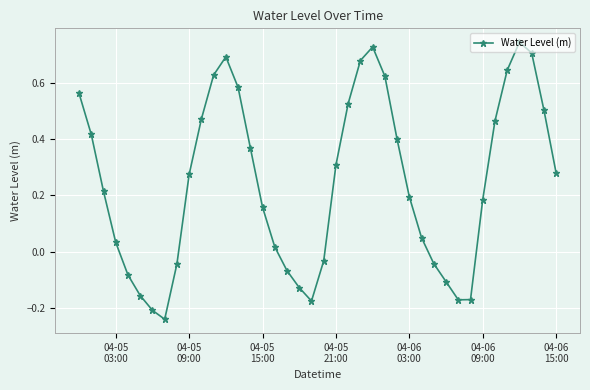

How many values exceed 0?

27